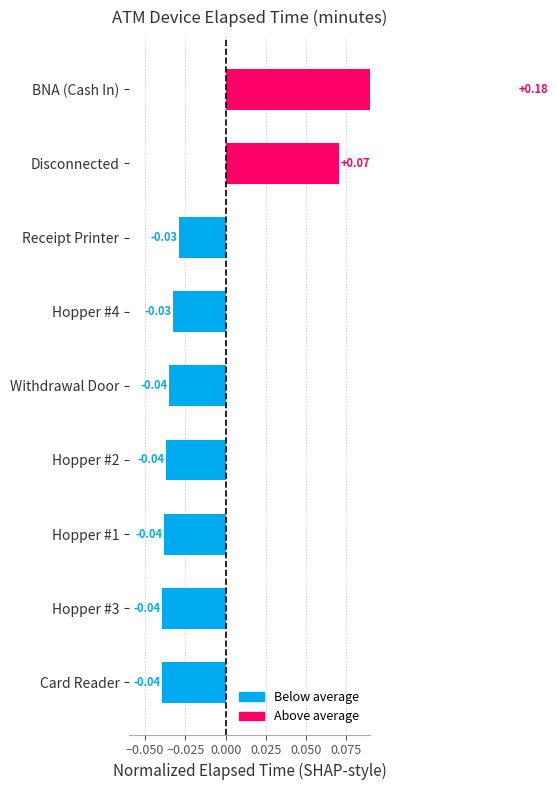

True or false: the data shows -0.0 at Receipt Printer.

False